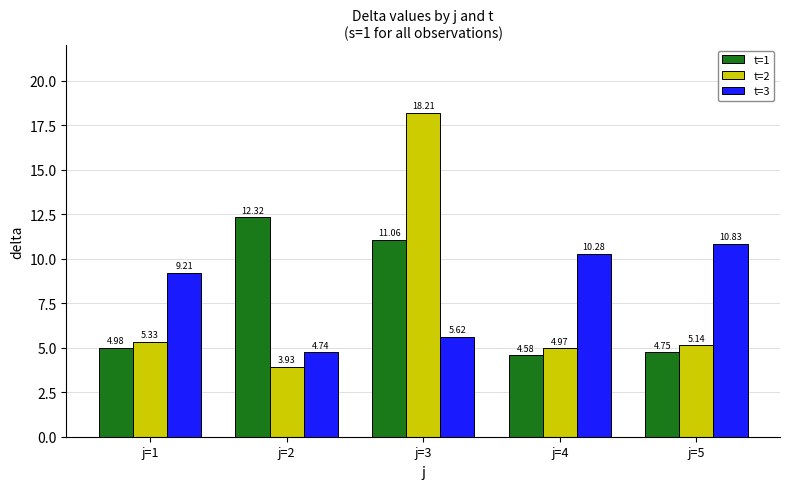

What is the sum of all t=1 values?

37.7